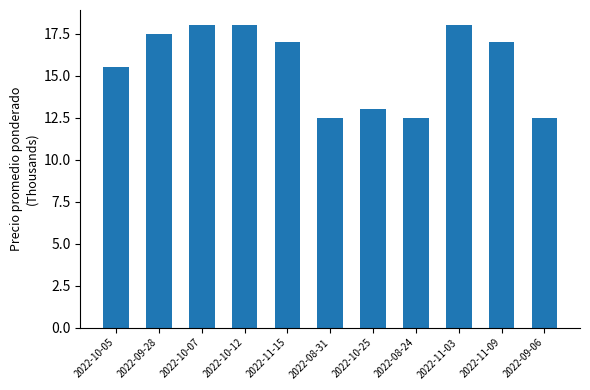

Are the bars grouped side by side (vs. stacked)?

No